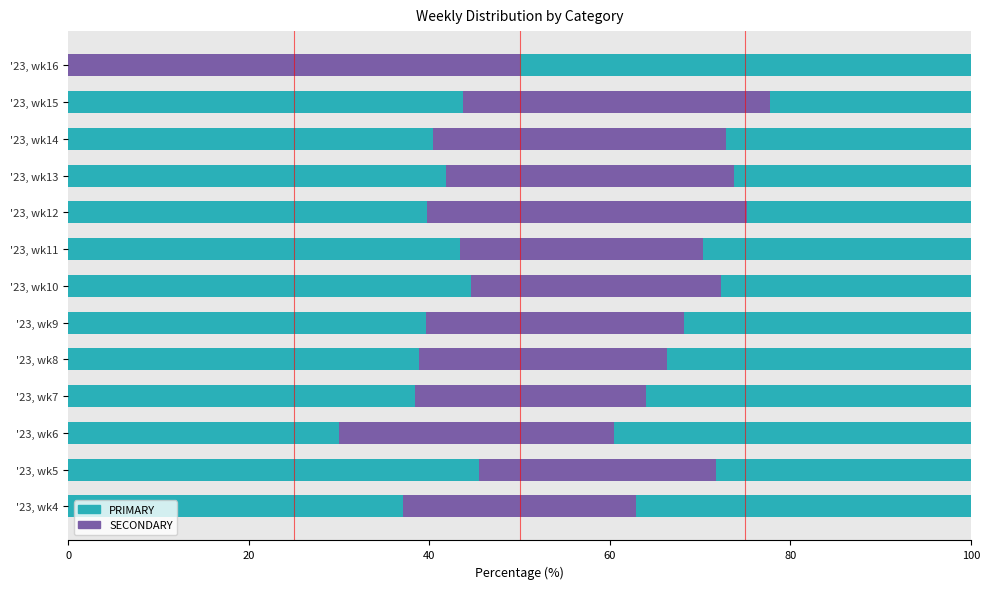

How many data points does each series have?

13